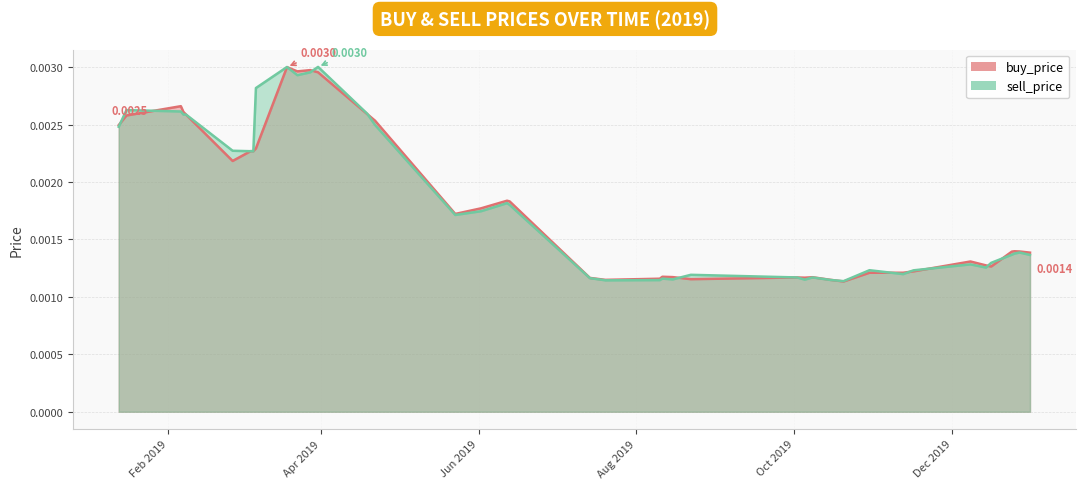

What is the sum of all sell_price values?

0.1